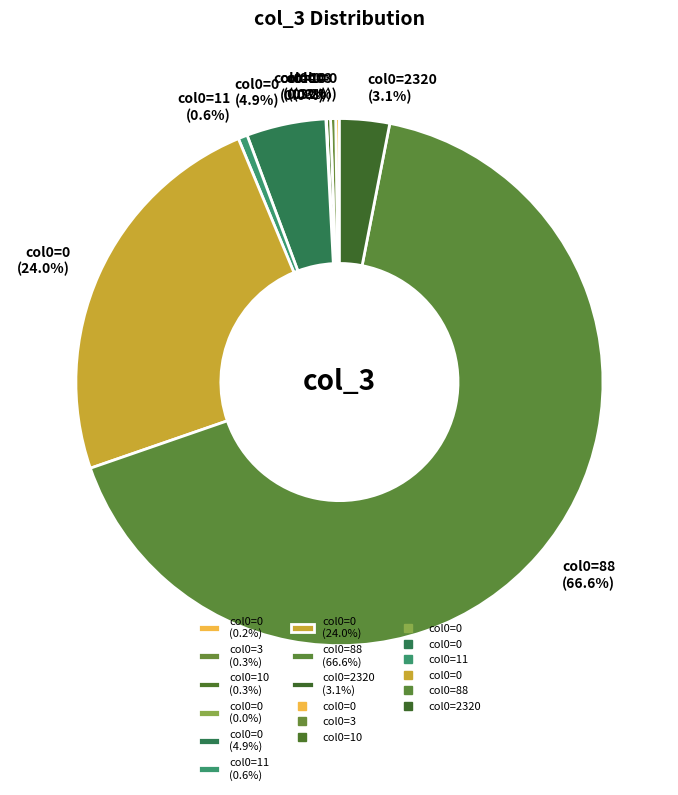

Does col0=88 (66.6%) represent more than half of the total?

Yes